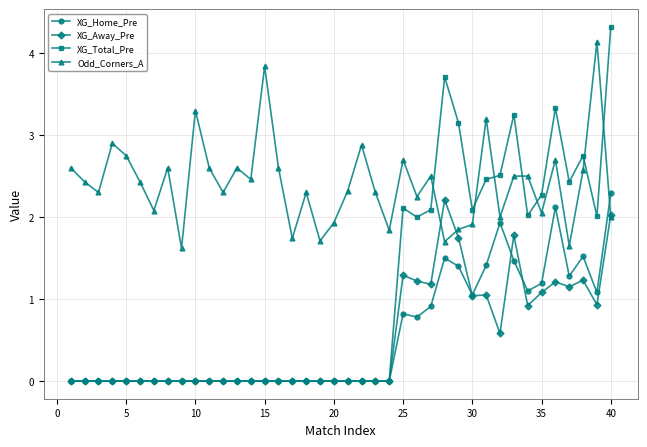

True or false: Odd_Corners_A has more than 0 interior local peaks.

True